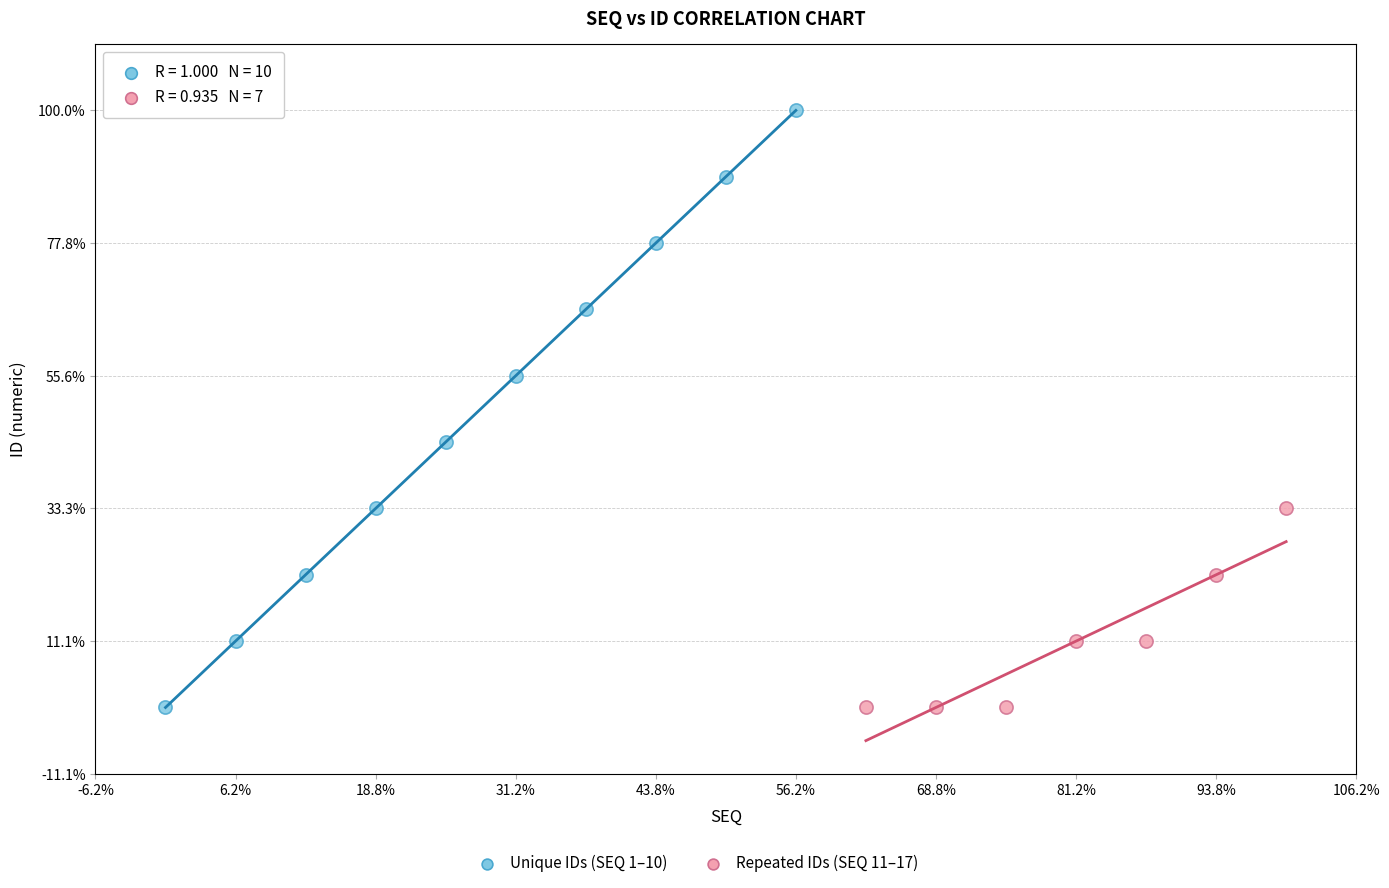

Which series contains the highest Y value?

Unique IDs (SEQ 1–10)